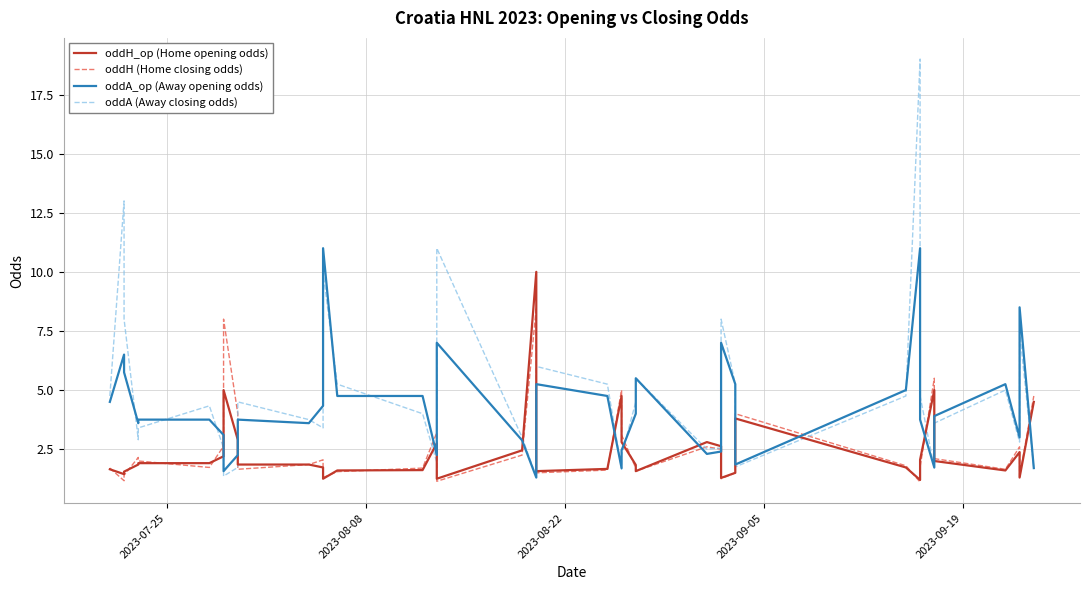

Which series has the widest spread of values?

oddA (Away closing odds)